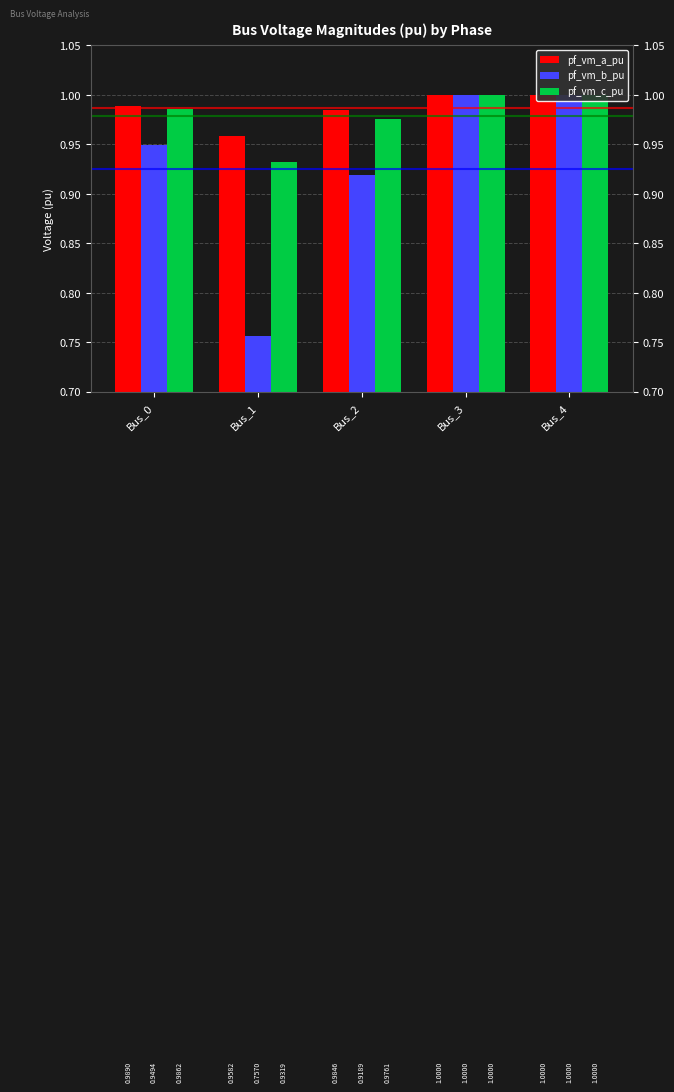

What is the total value across all series at Bus_4?

3.0